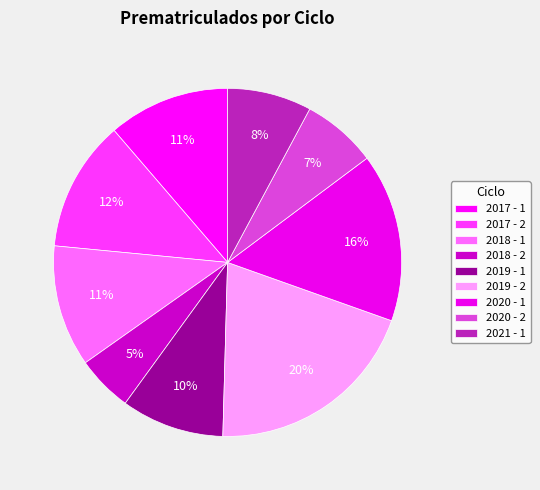

To the nearest percent, what portion does 2019 - 1 represent?

10%